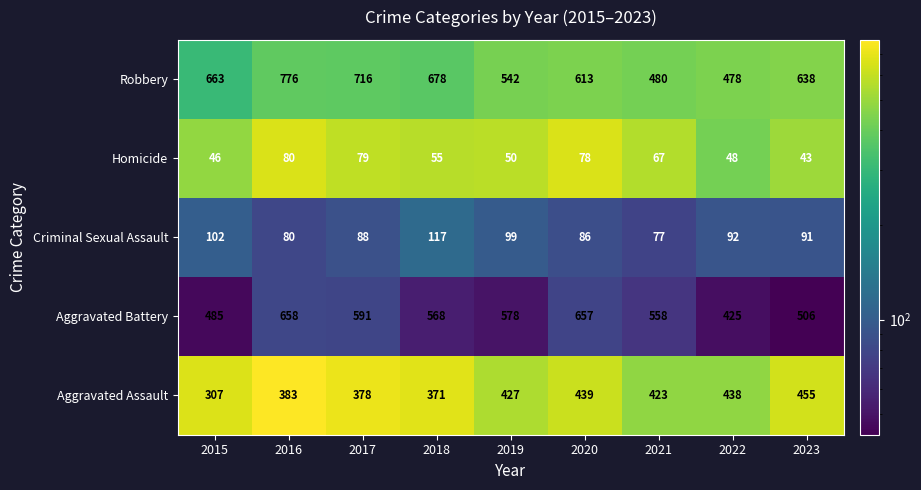

What is the difference between the highest and lowest values at 2020?

579